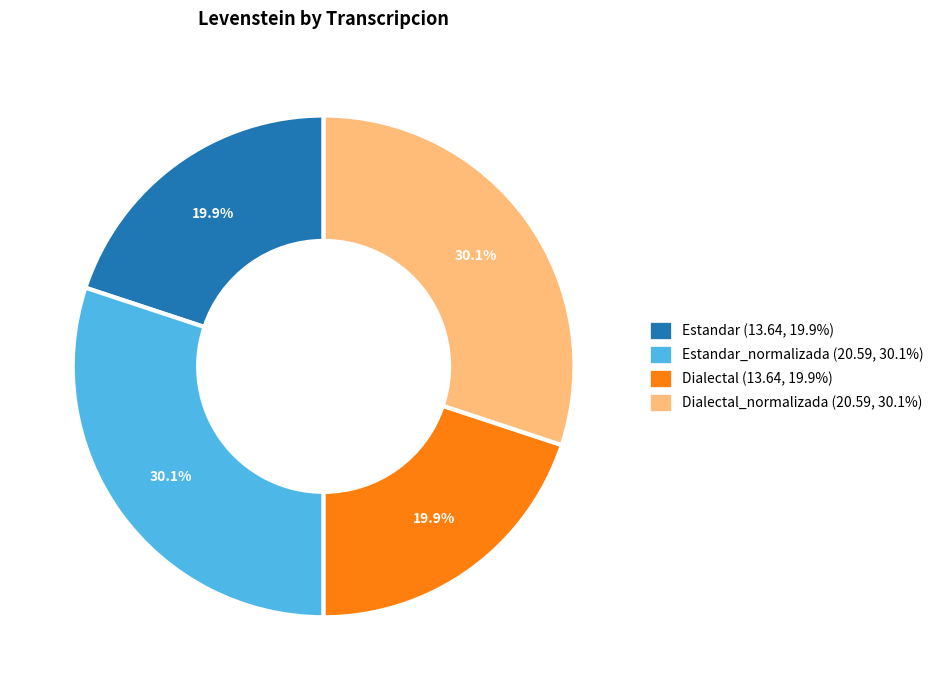

How many segments does this pie chart have?

4